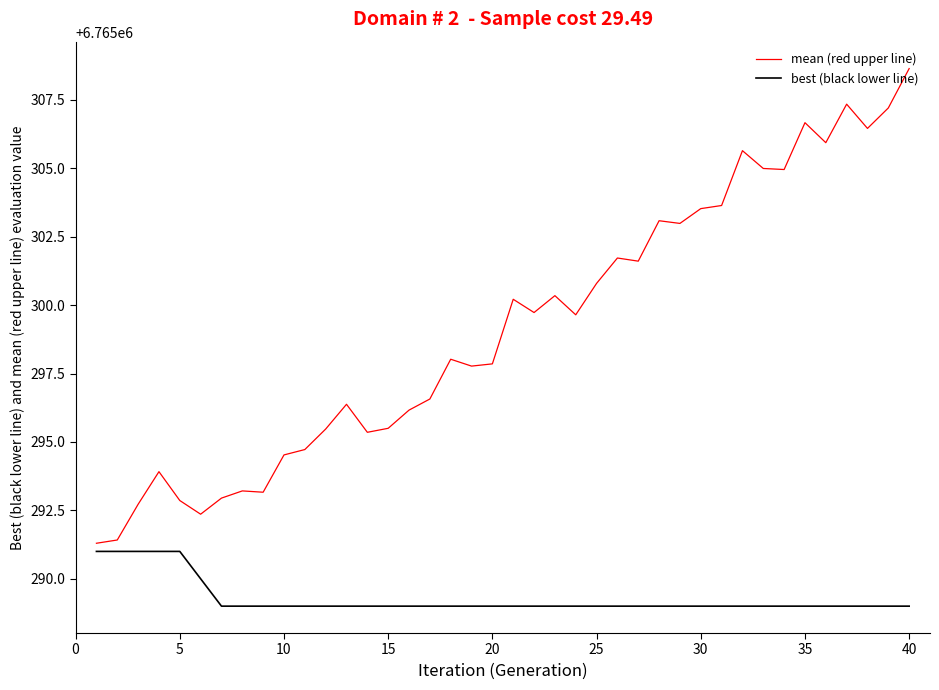

What is the minimum value for best (black lower line)?

6765289.0